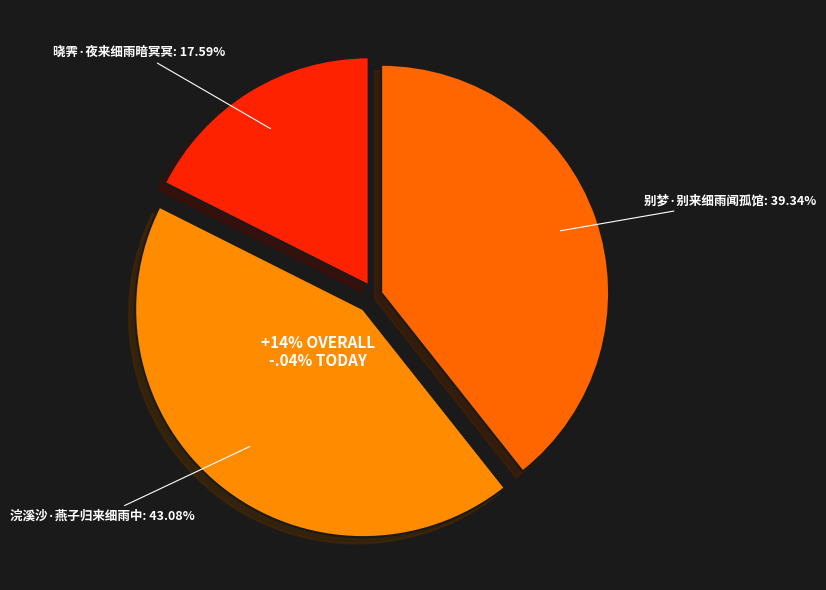

Is there any slice that represents more than half of the pie?

No